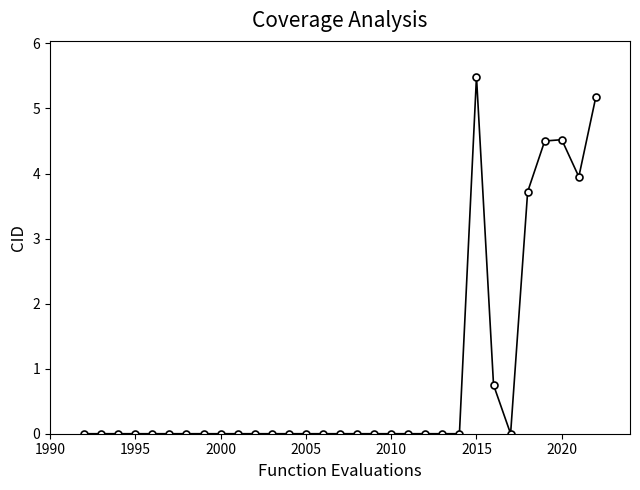

What is the maximum value shown in the chart?

5.5